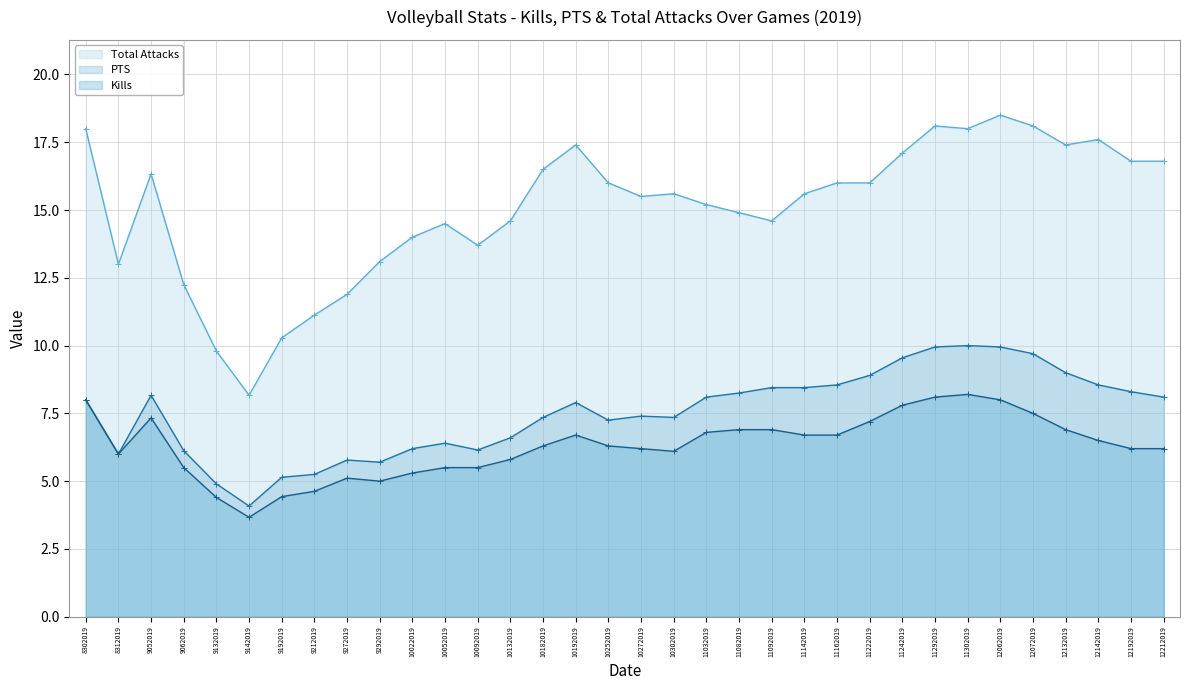

What is the sum of the PTS (line) values at 10132019 and 10052019?

13.0